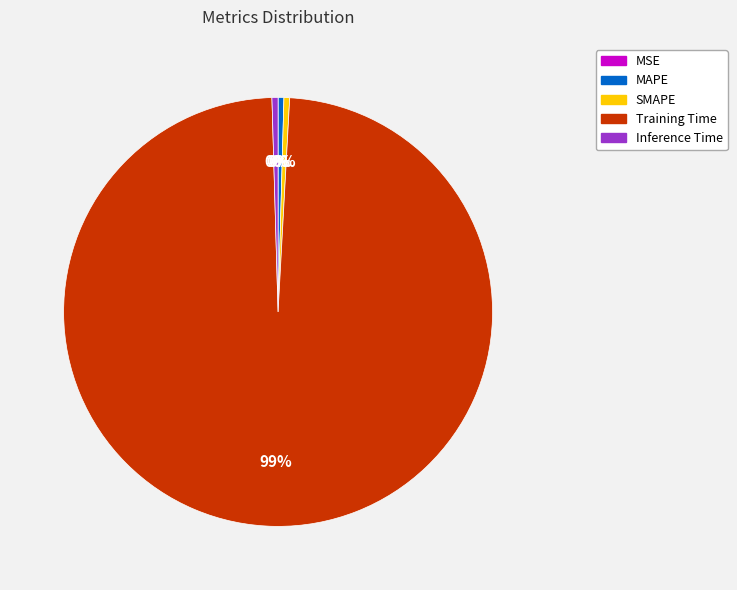

To the nearest percent, what is the average slice percentage?

20%